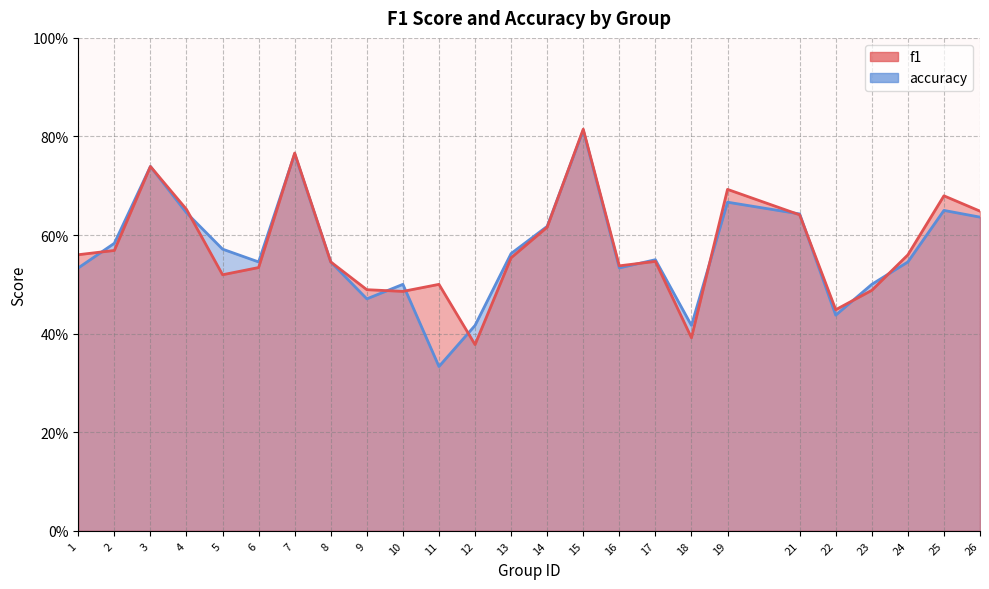

At which label does accuracy reach its minimum?

11